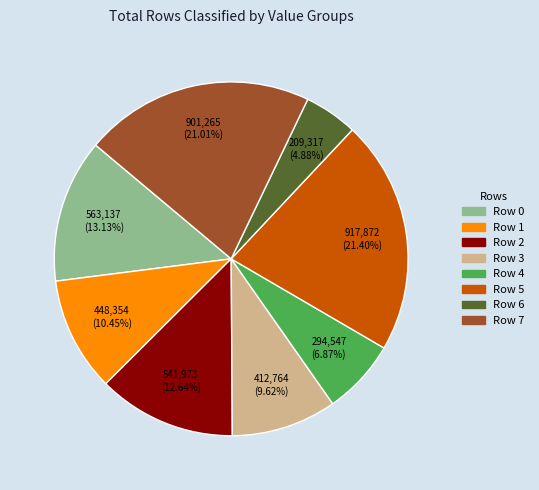

To the nearest percent, what is the difference between the largest and smallest slice percentages?

17%